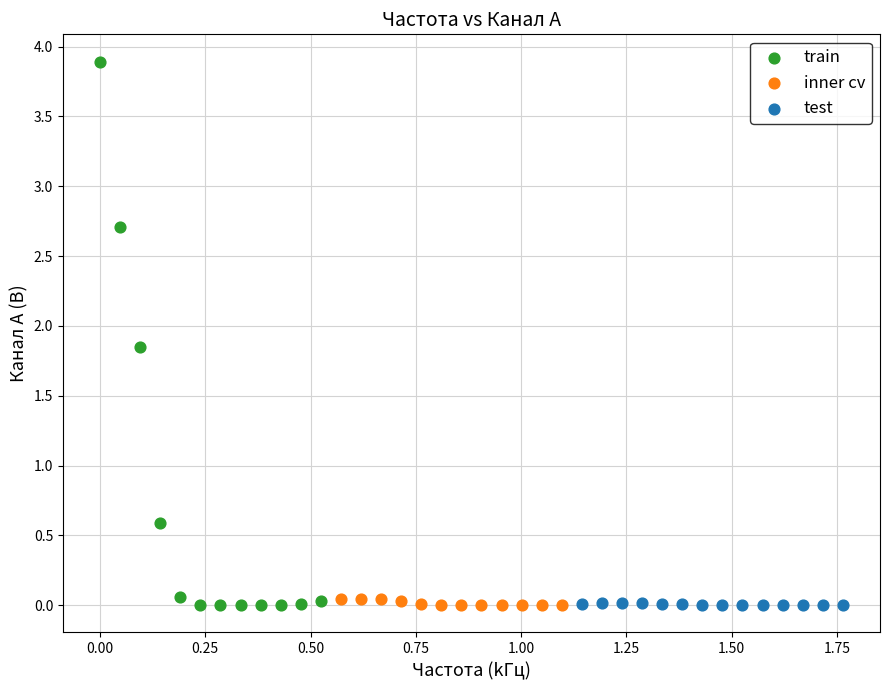

Which series contains the highest Y value?

train